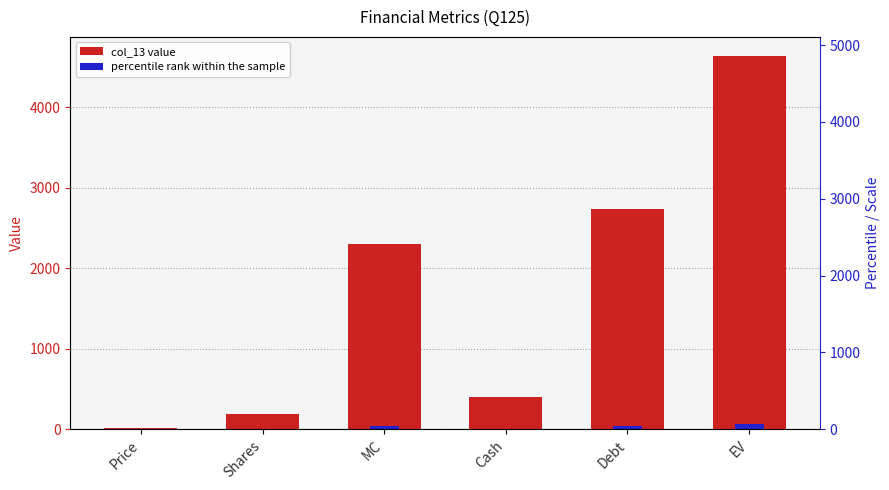

At which label is the value closest to 2327?

MC